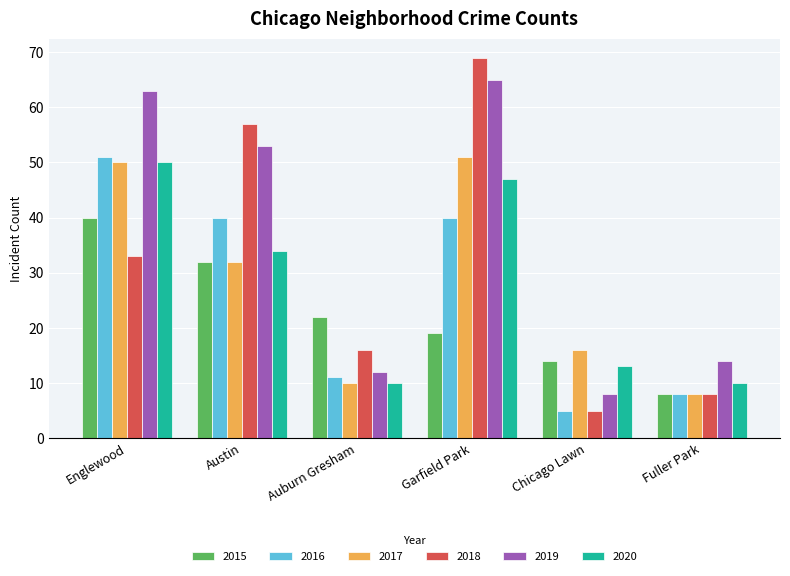

Are the bars horizontal?

No